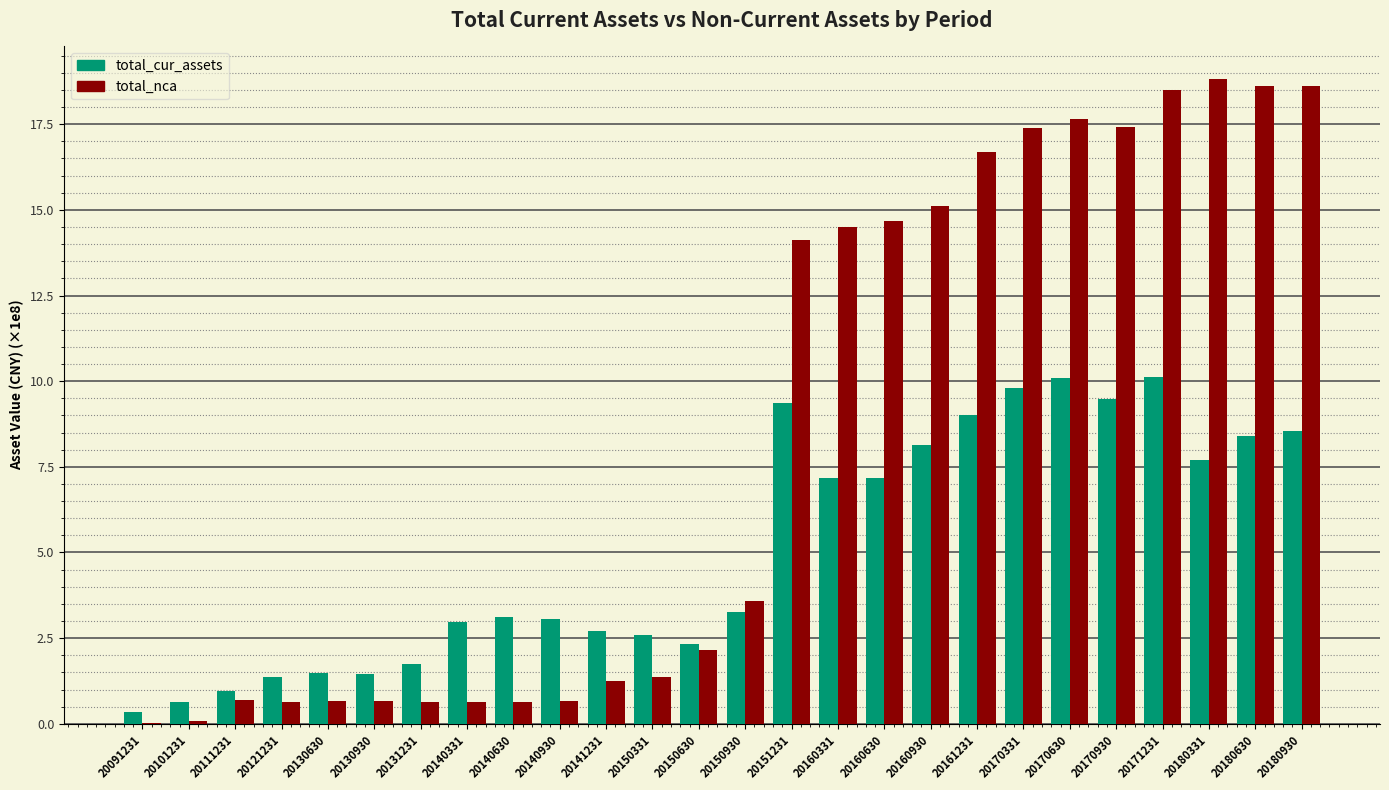

What is the maximum value shown in the chart?

18.8